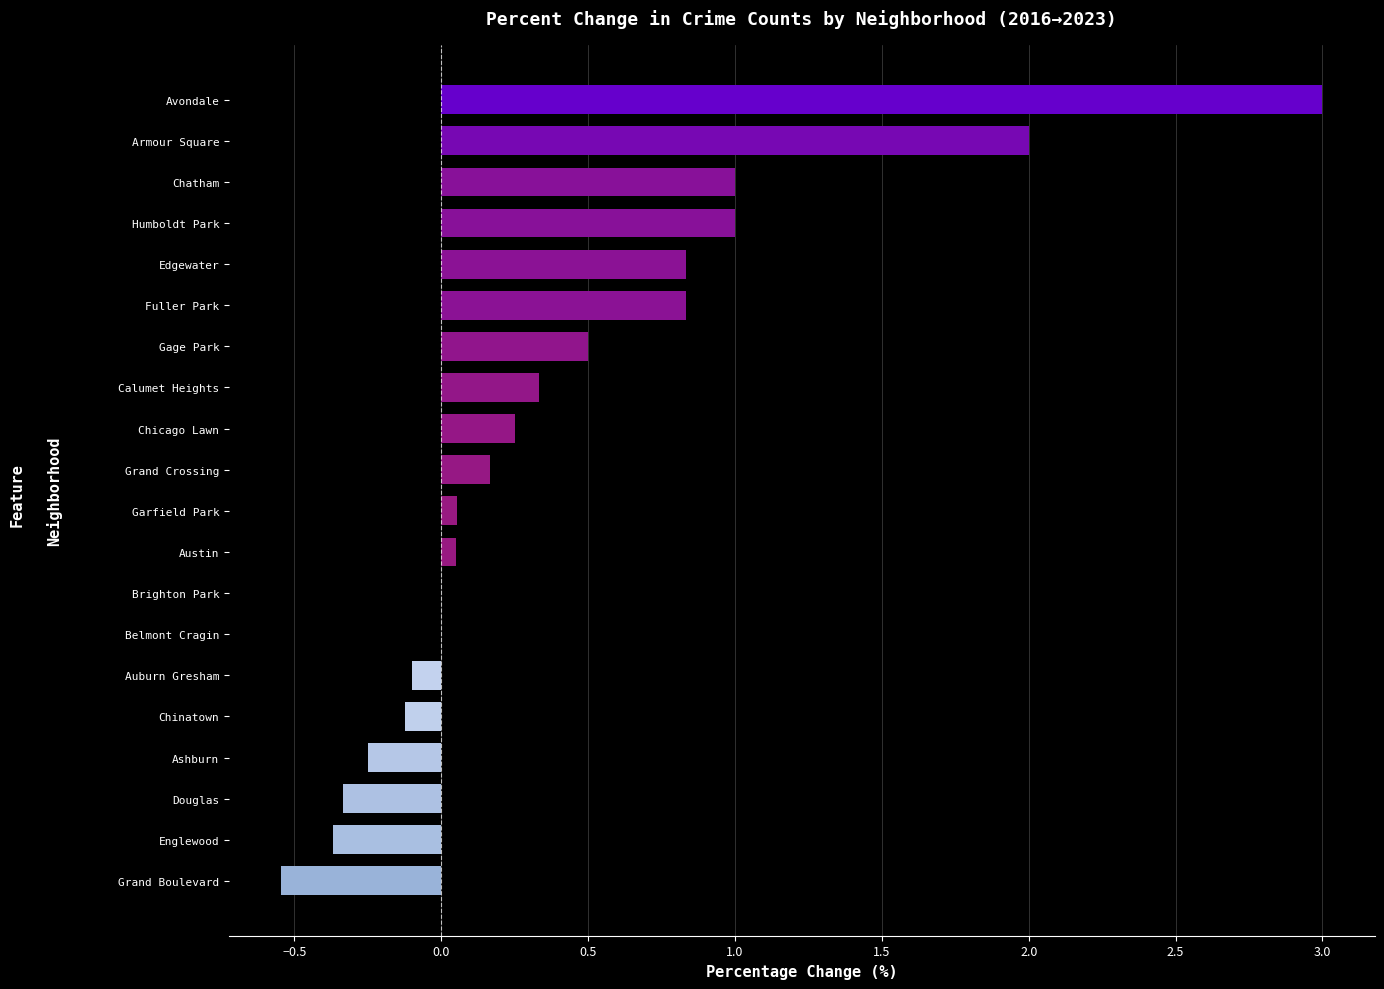

Read the value at Humboldt Park.

1.0